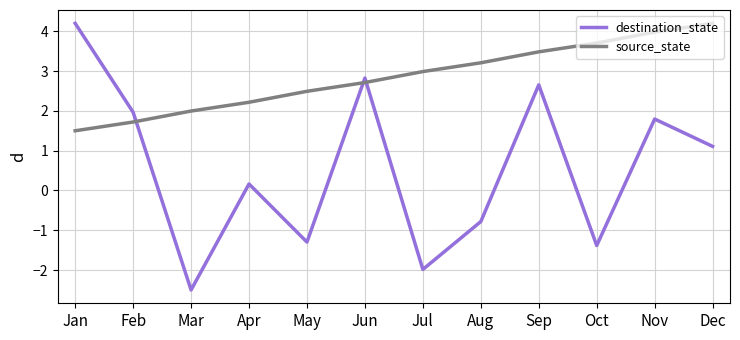

What is the maximum value shown in the chart?

4.2